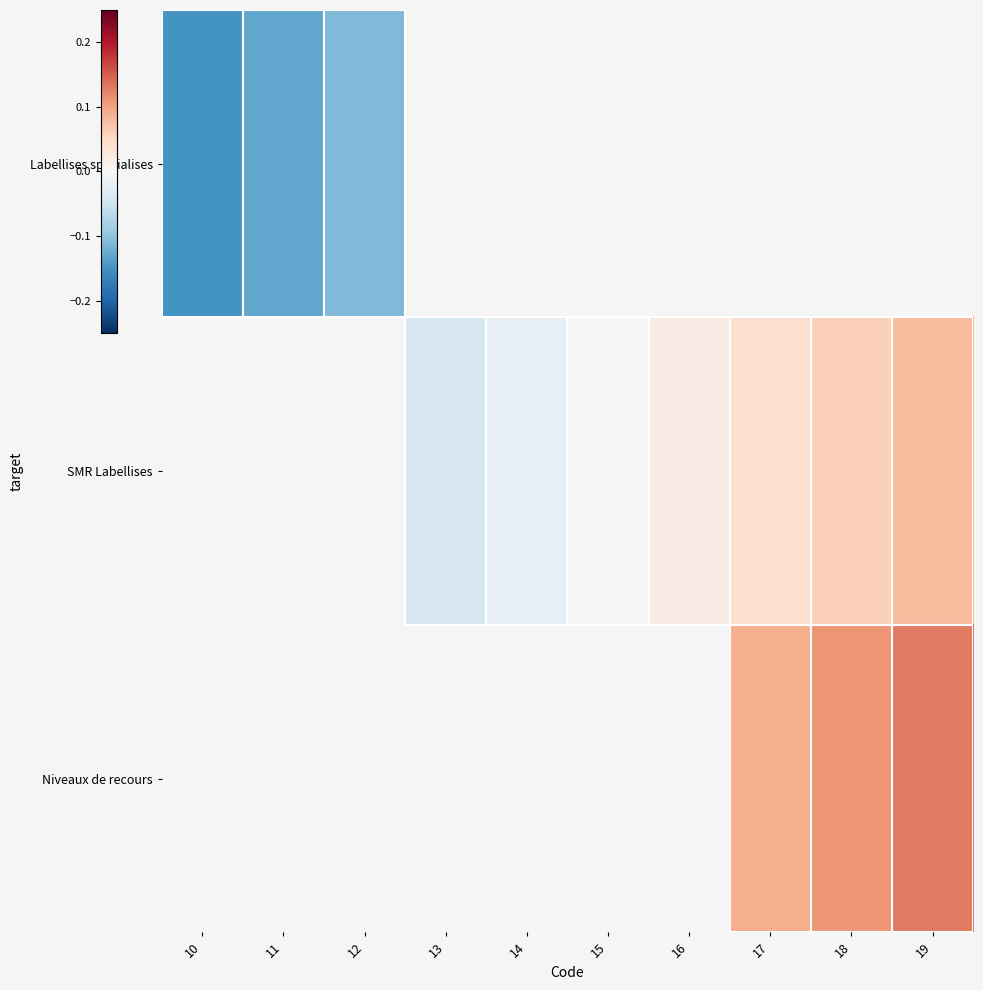

Count the number of categories in the chart.

10